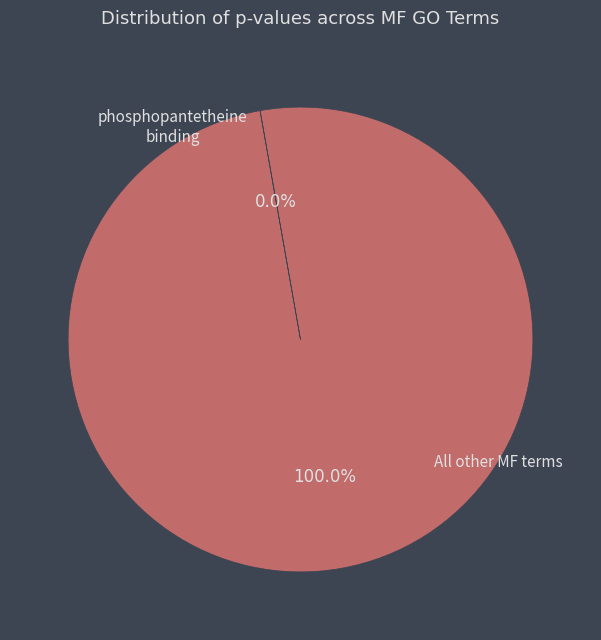

To the nearest percent, what is the difference between the largest and smallest slice percentages?

100%